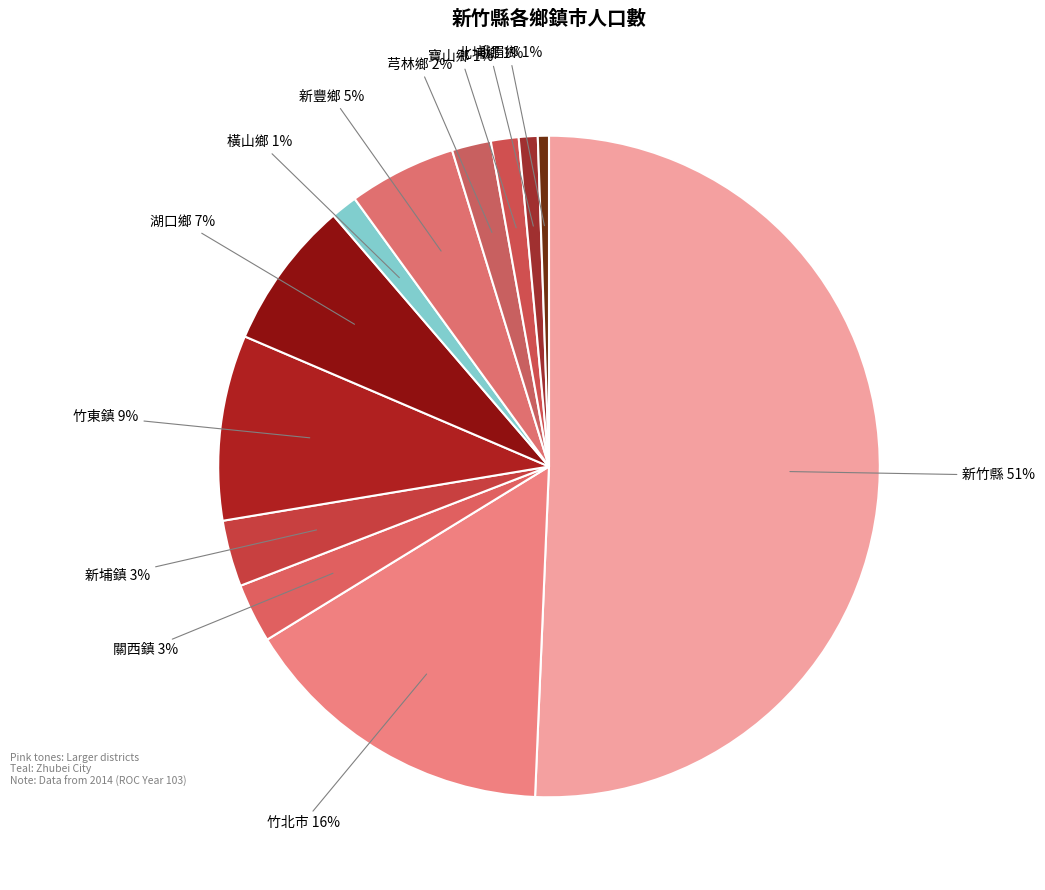

Count the number of slices in the pie.

12